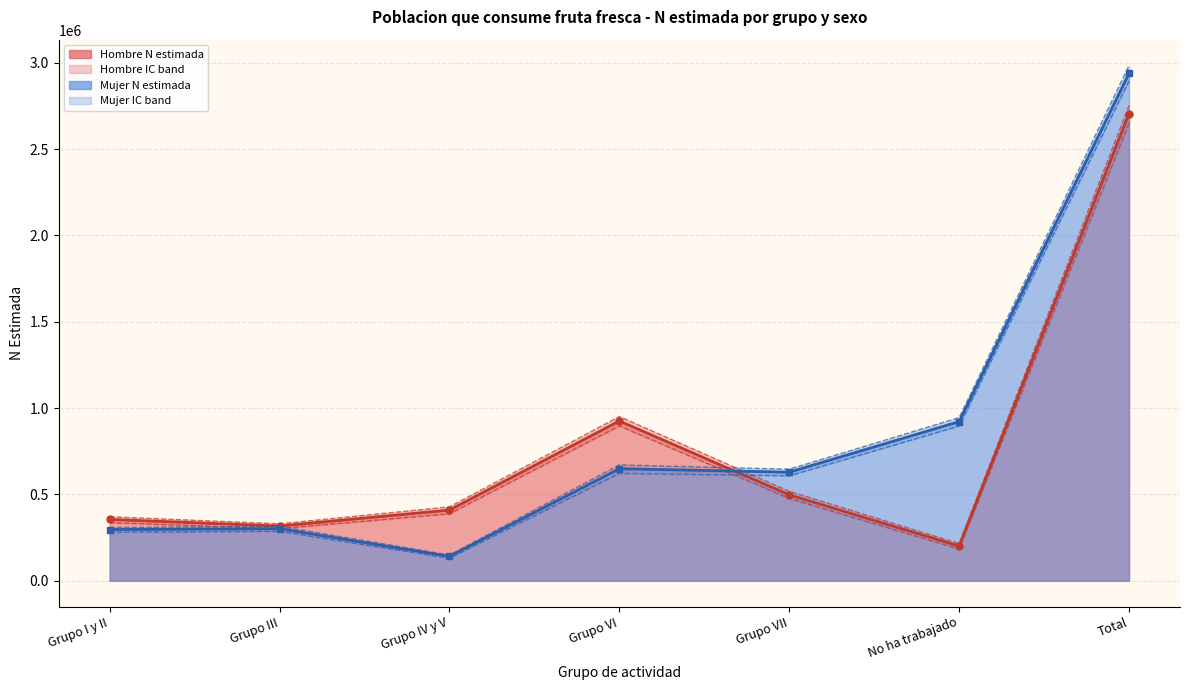

At which label is Hombre N lim inf closest to 1453239?

Grupo VI